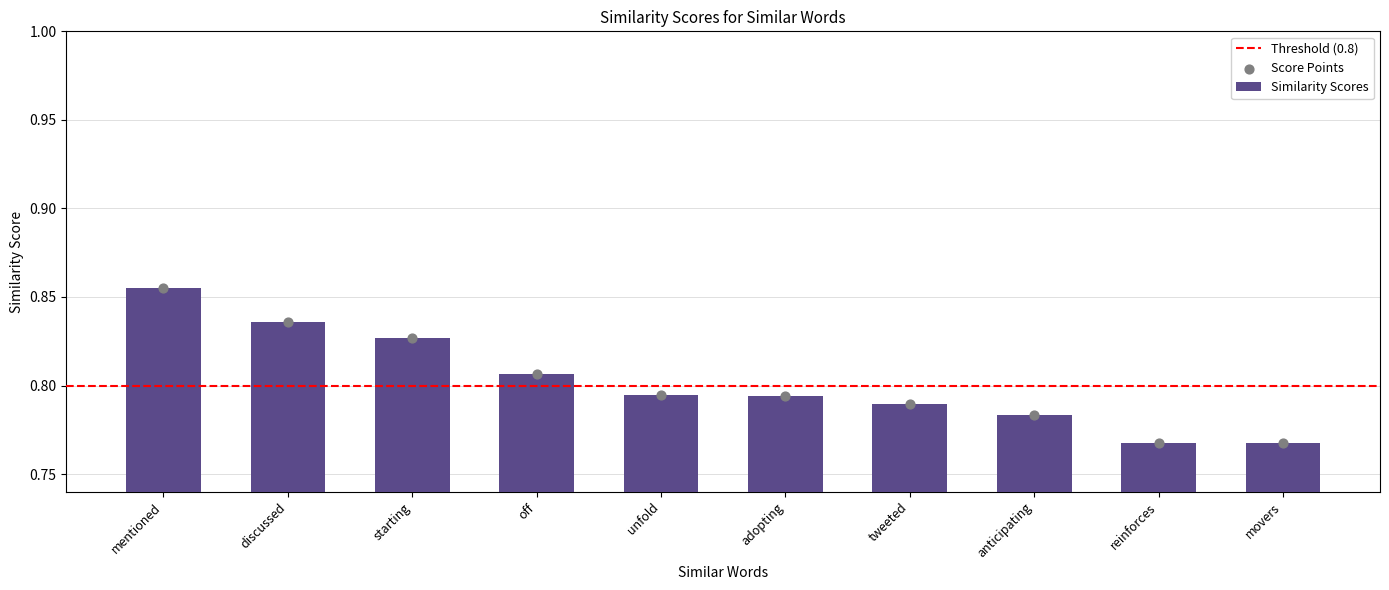

Which has a higher value, mentioned or movers?

mentioned